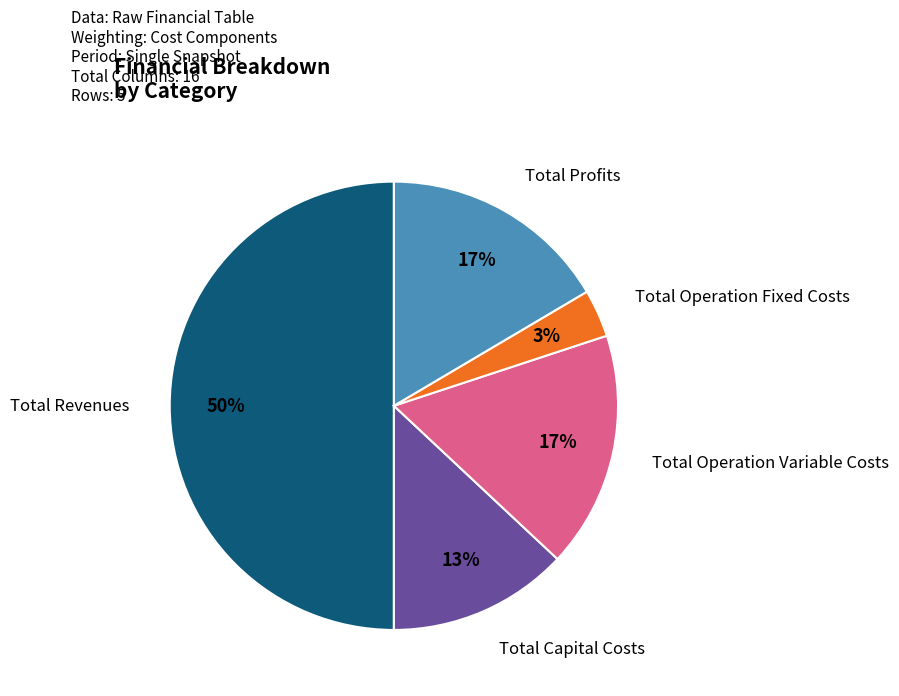

What percentage is the Total Profits slice, to the nearest percent?

17%